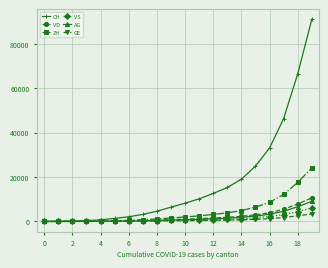

What are all the series names shown in the legend?

CH, VD, ZH, VS, AG, GE